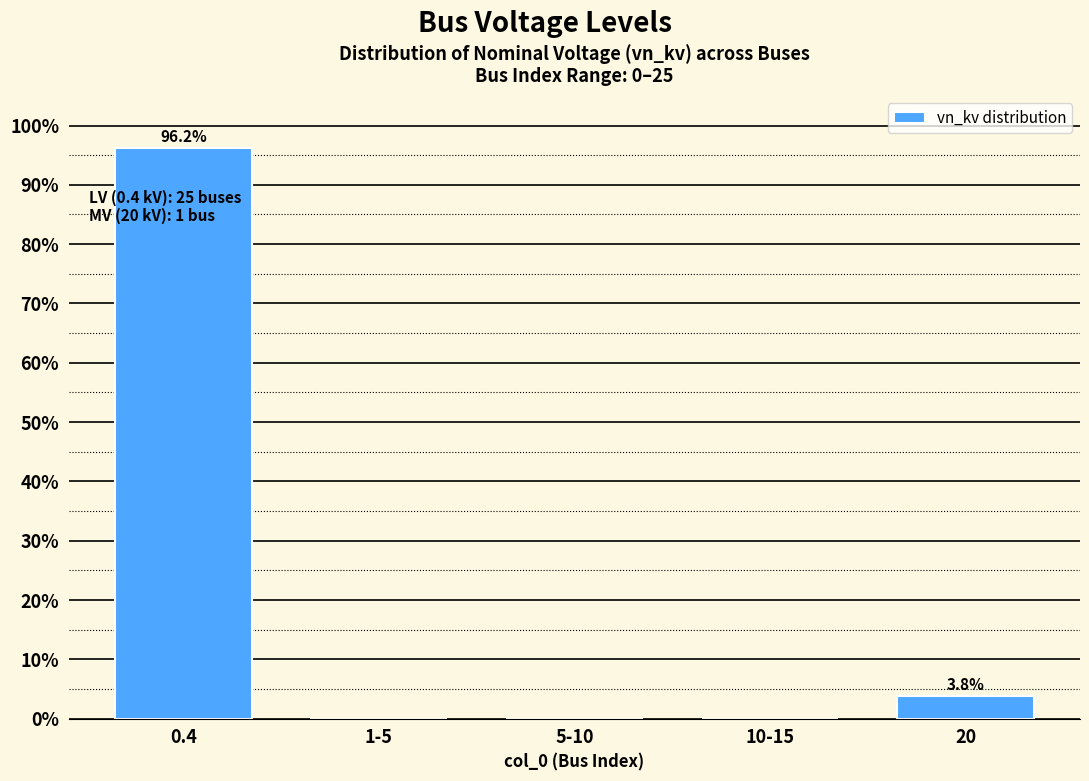

Reading left to right, list all the values displayed in this chart.

0.4=96.2	1-5=0.0	5-10=0.0	10-15=0.0	20=3.8